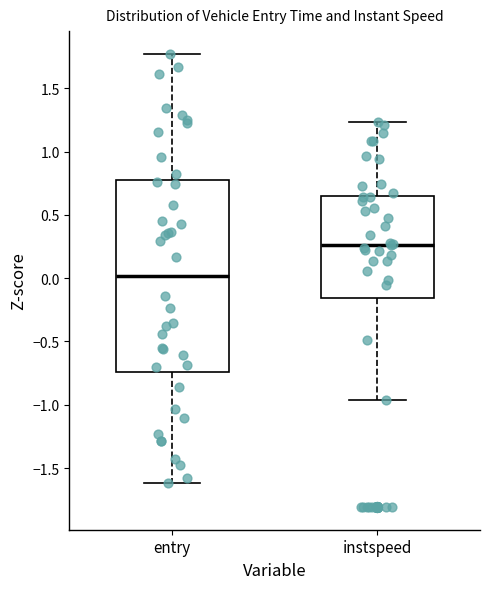

Reading left to right, transcribe this box plot: for each box, give where its median line is, the range the box spans, and where its two whiskers end, as read against the y-axis. The values are not printed on the chart, so give them approximately, as read against the axis.

entry: median 0.00, box -0.75 to 0.80, whiskers -1.60 to 1.75
instspeed: median 0.25, box -0.15 to 0.65, whiskers -0.95 to 1.25